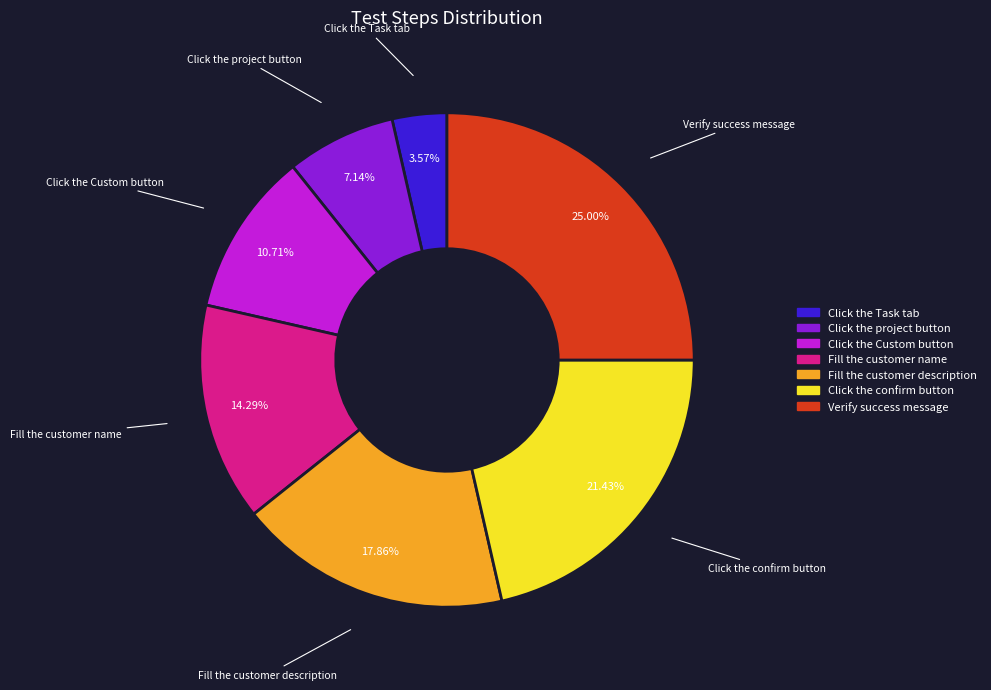

What is the ratio of the value at Click the project button to the value at Verify success message?

0.3